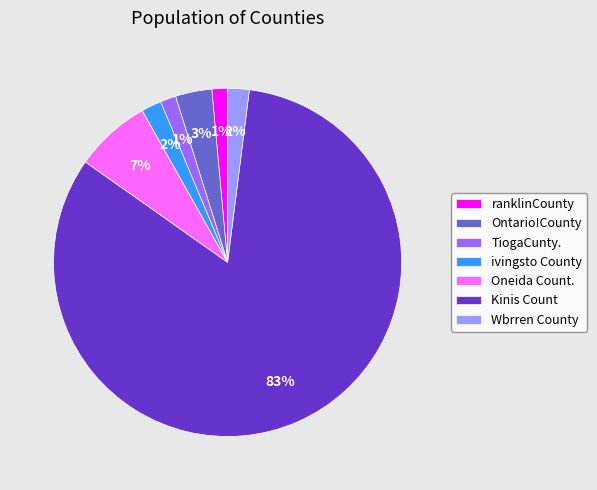

What is the largest slice in the pie chart?

Kinis Count